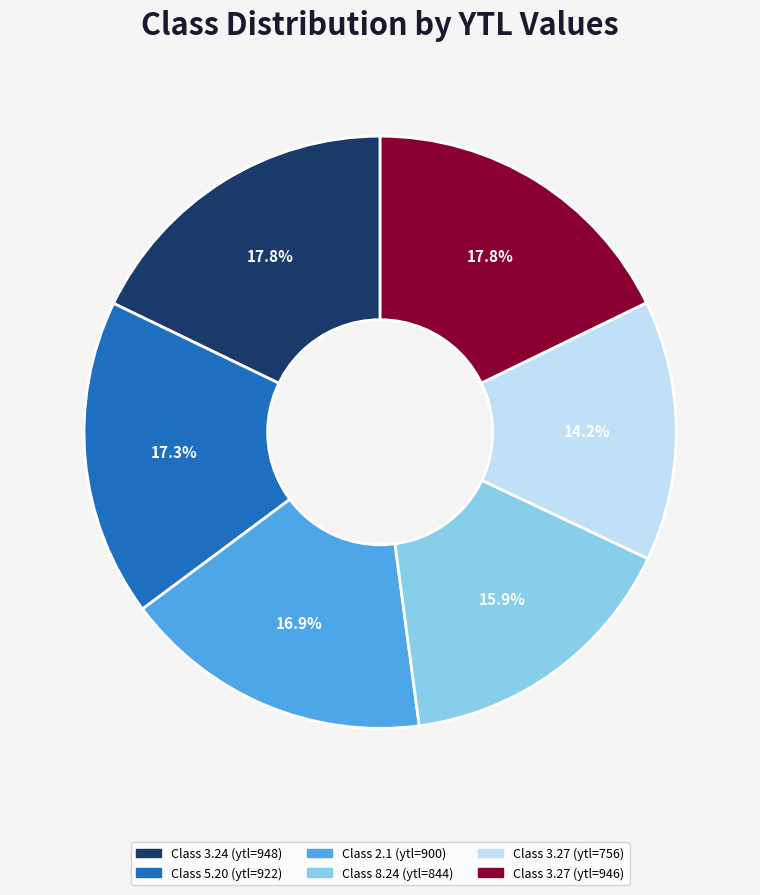

Does any single category account for the majority?

No